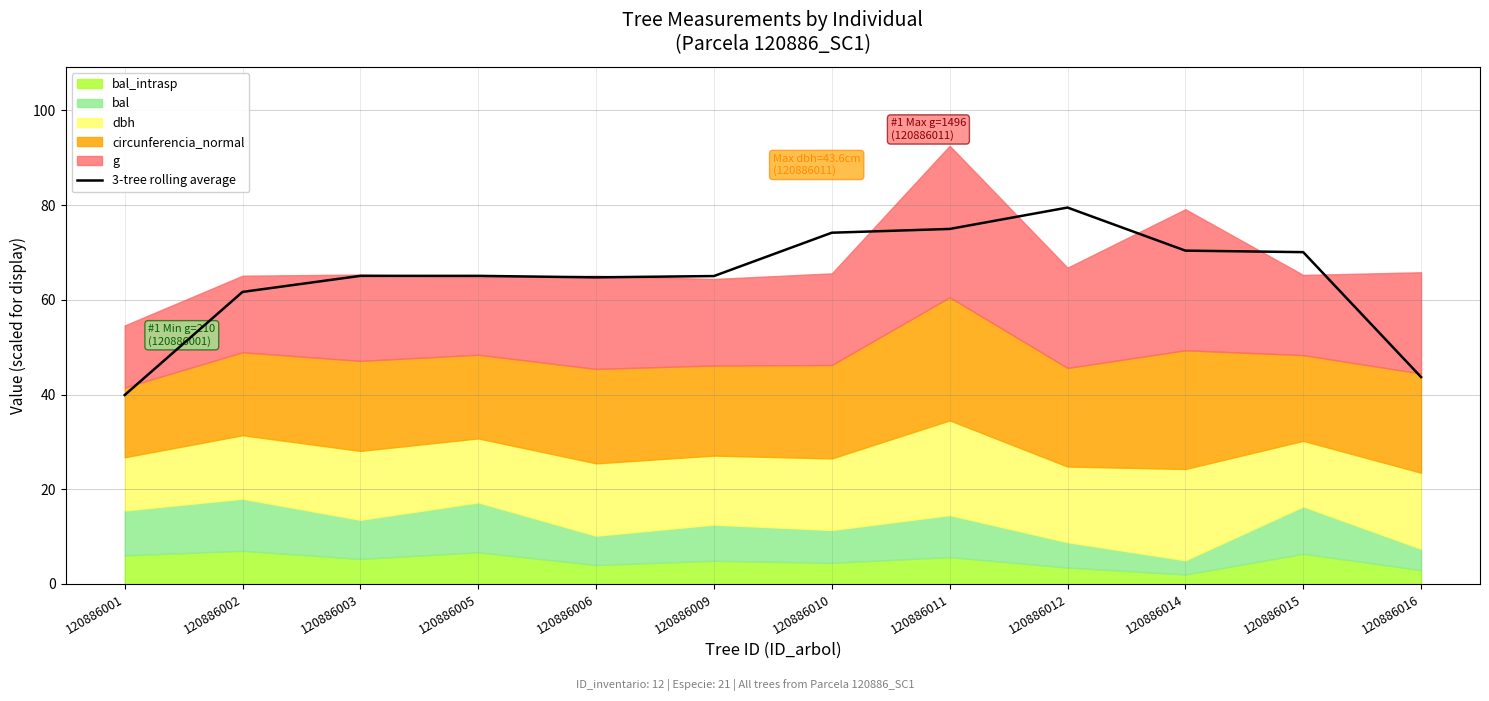

Which has a higher value, 120886016 or 120886009?

120886009